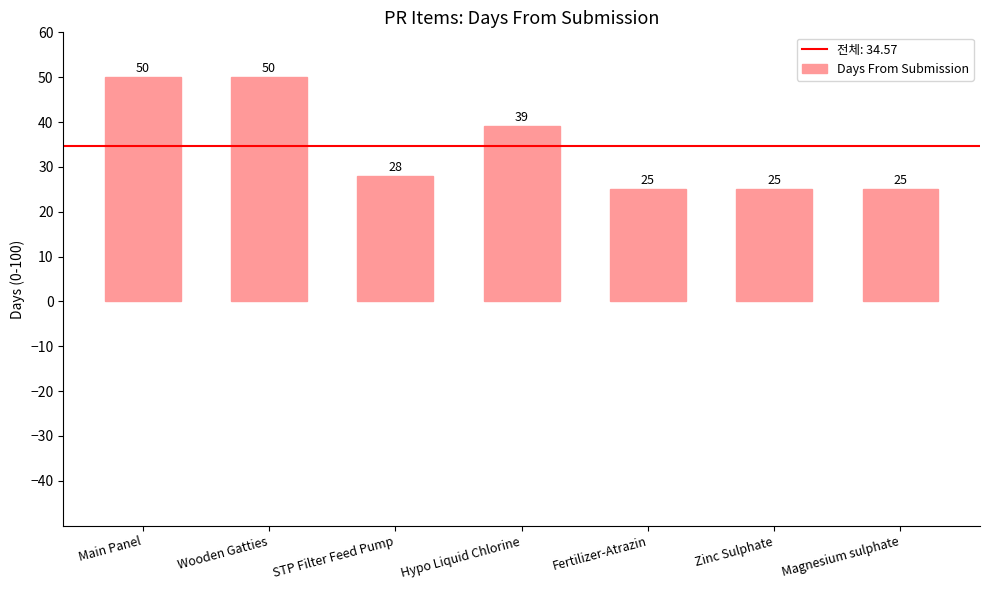

The chart shows a value of 48 at STP Filter Feed Pump. True or false?

False